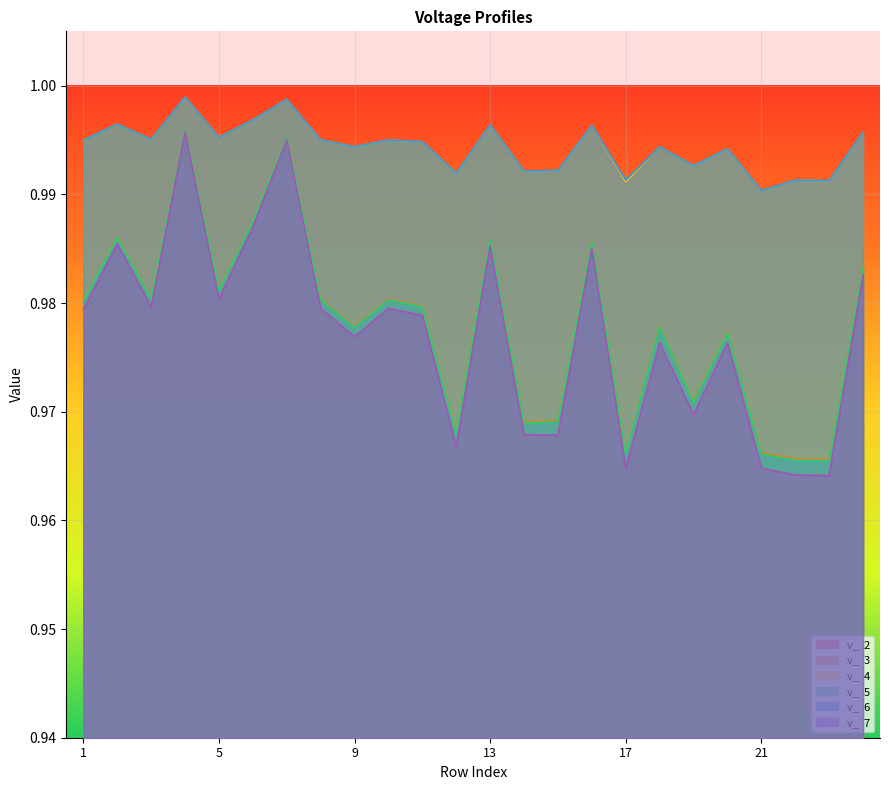

The v_  6 series shows 1.0 at 9. True or false?

True